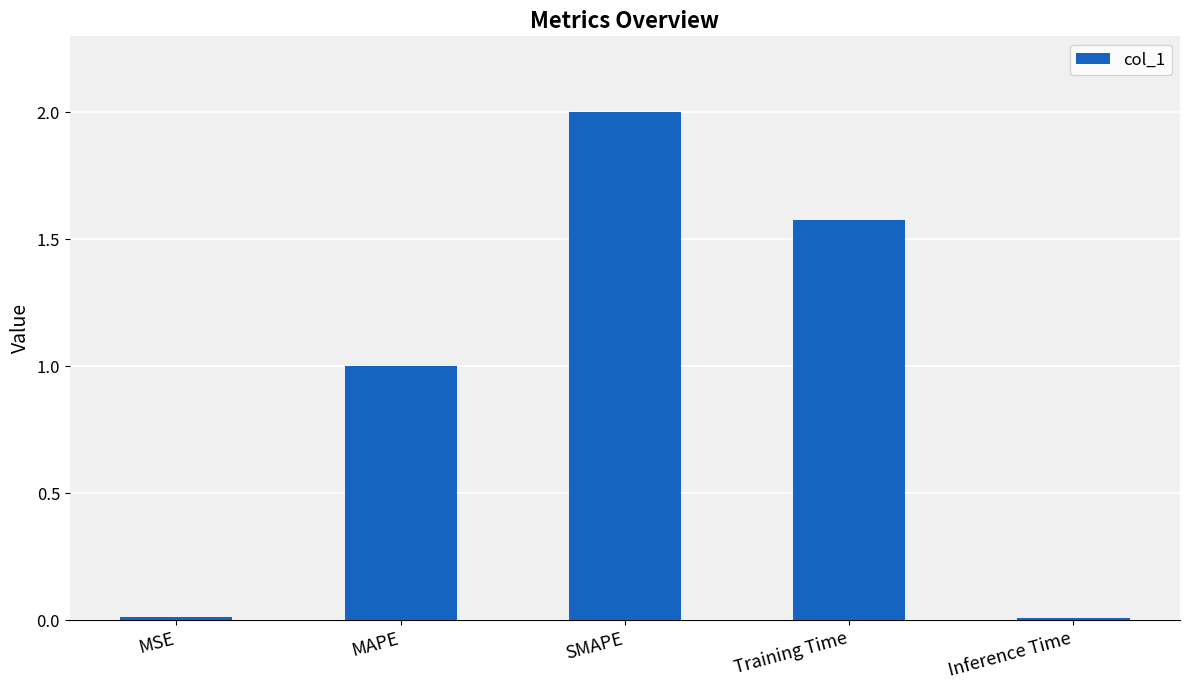

What is the label of the 5th bar from the right?

MSE